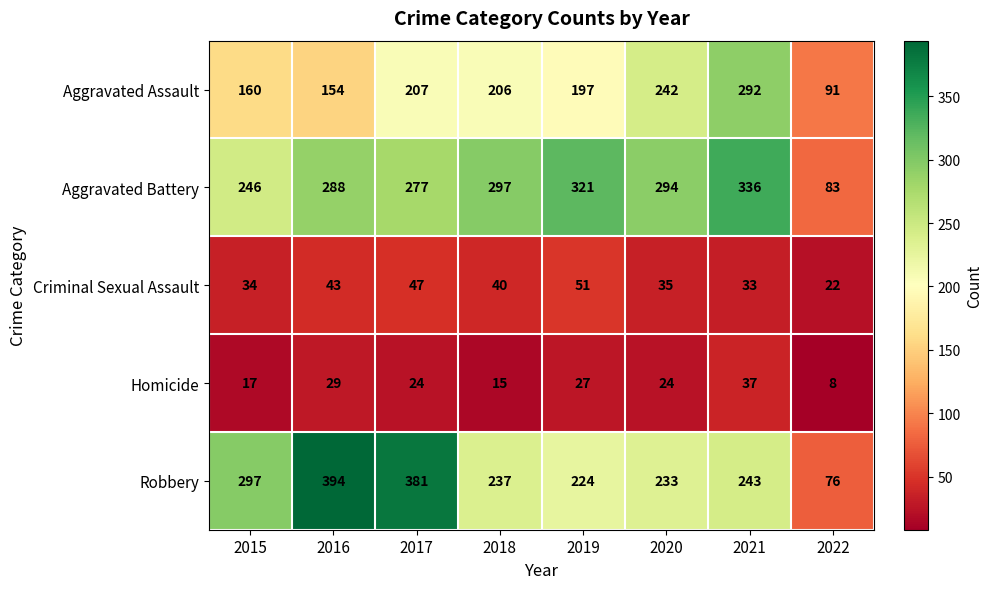

What is the spread (max minus min) of values at 2019?

294